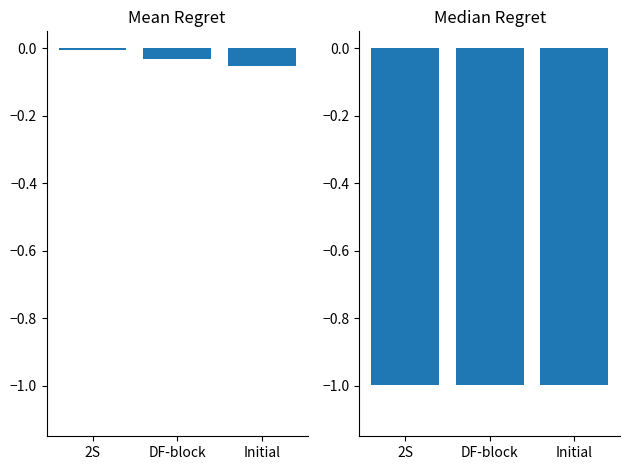

What is the total value across all series at DF-block?

-1.0